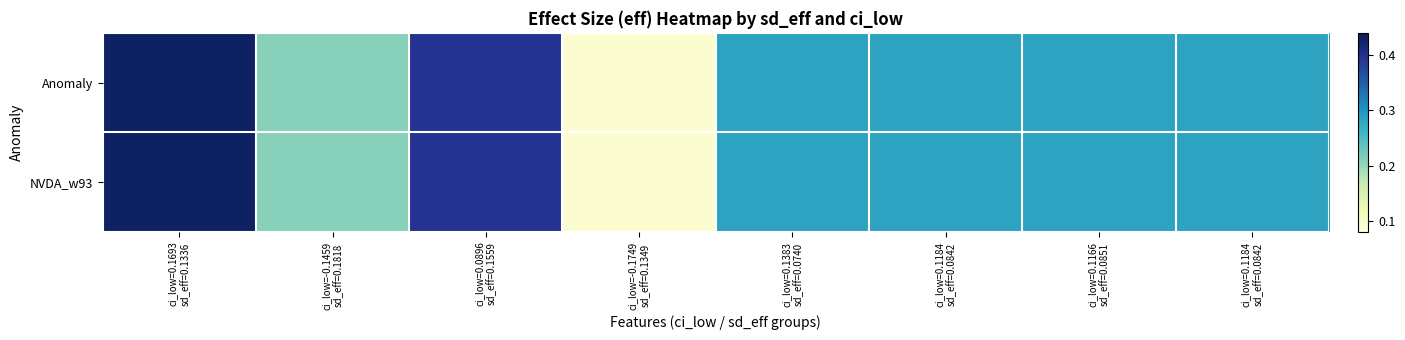

At how many categories does at least one series exceed 0?

8